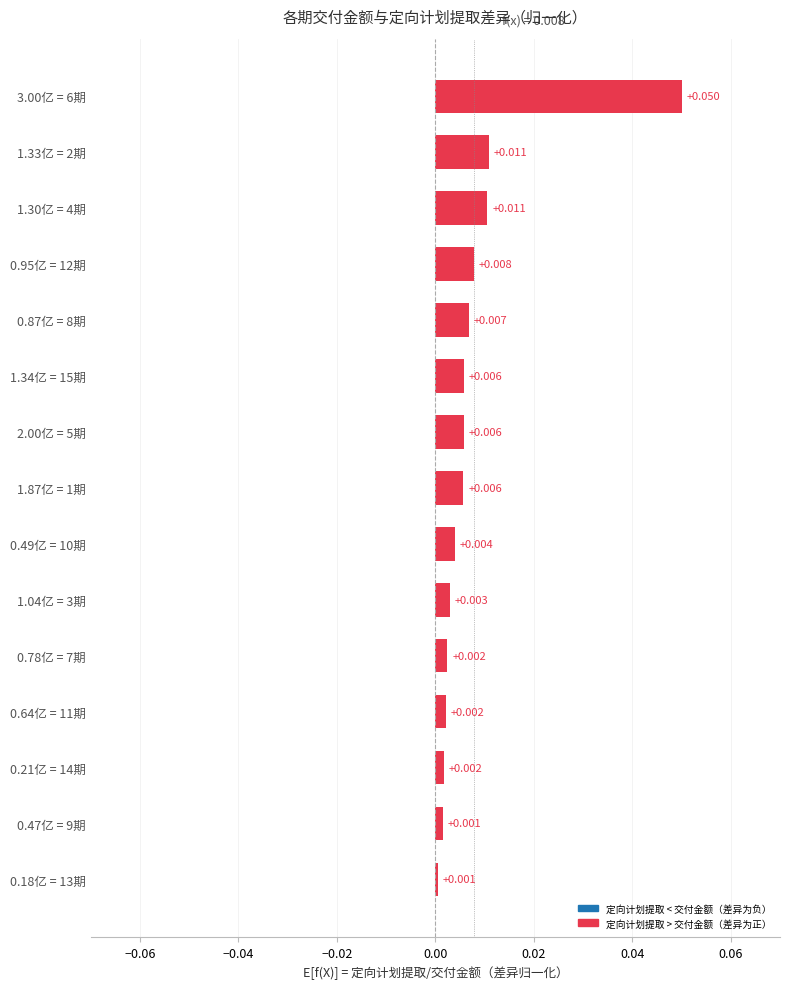

How many distinct data groups are displayed?

1